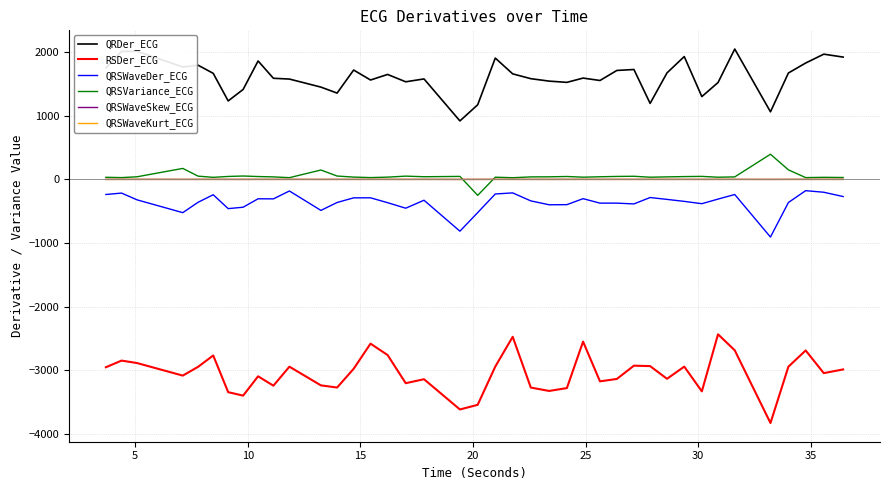

Count the number of categories in the chart.

40